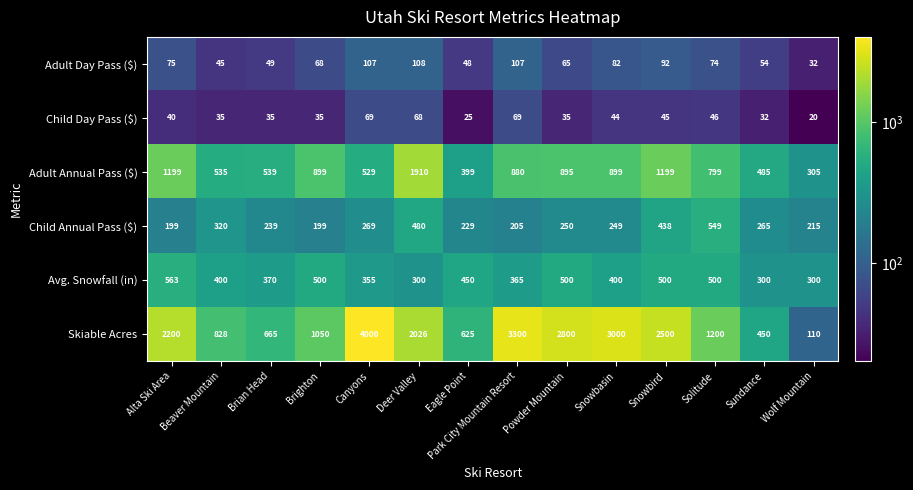

What is the approximate value of Child Annual Pass ($) at Canyons, to the nearest 10?

270